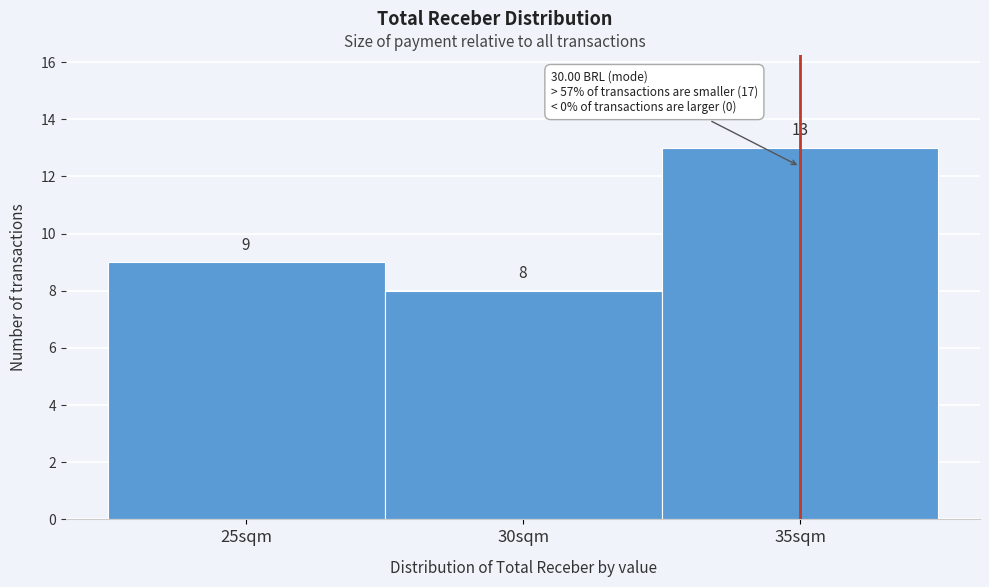

Over which range of the x-axis is the bar tallest?

32.5 to 37.5